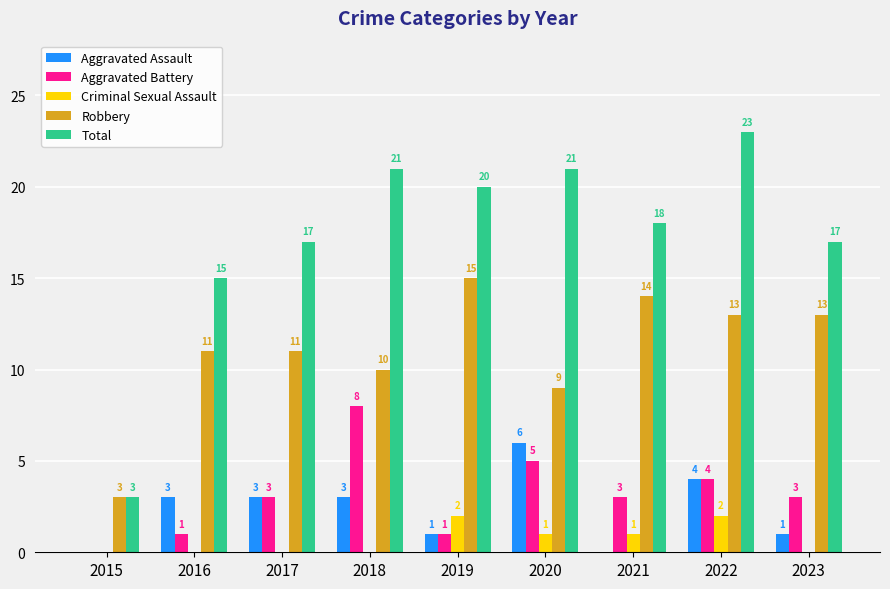

How many values in the Criminal Sexual Assault series exceed 0?

4